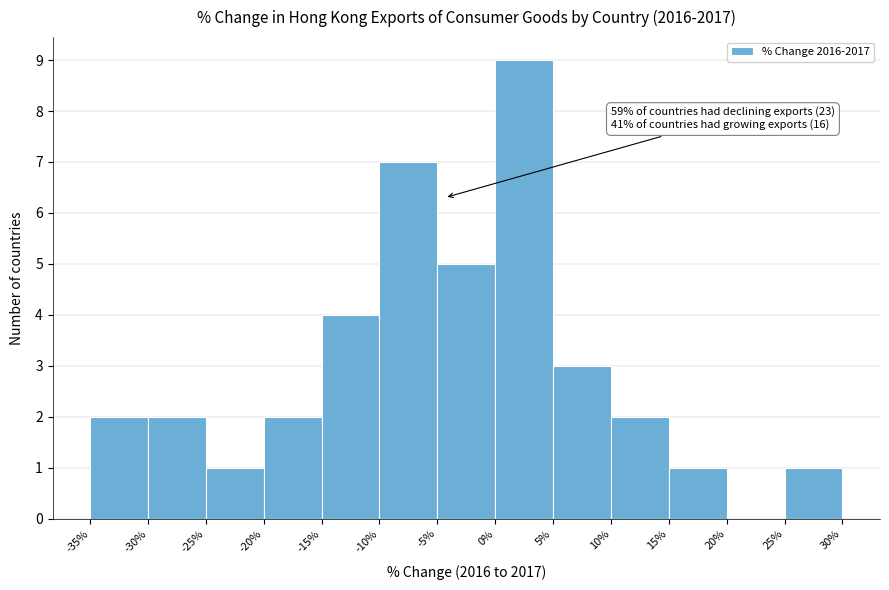

Over which range of the x-axis is the bar tallest?

0% to 5%